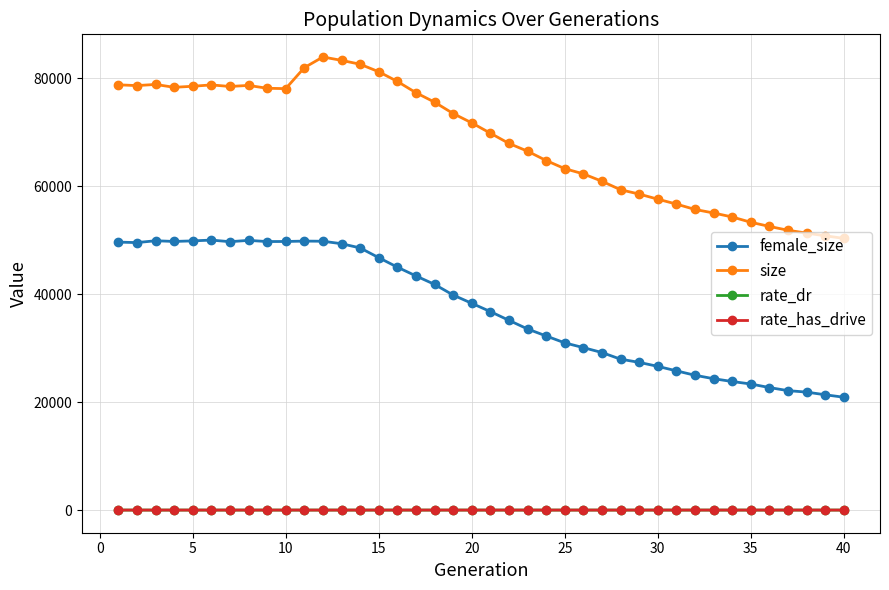

True or false: female_size and size cross at least once.

False